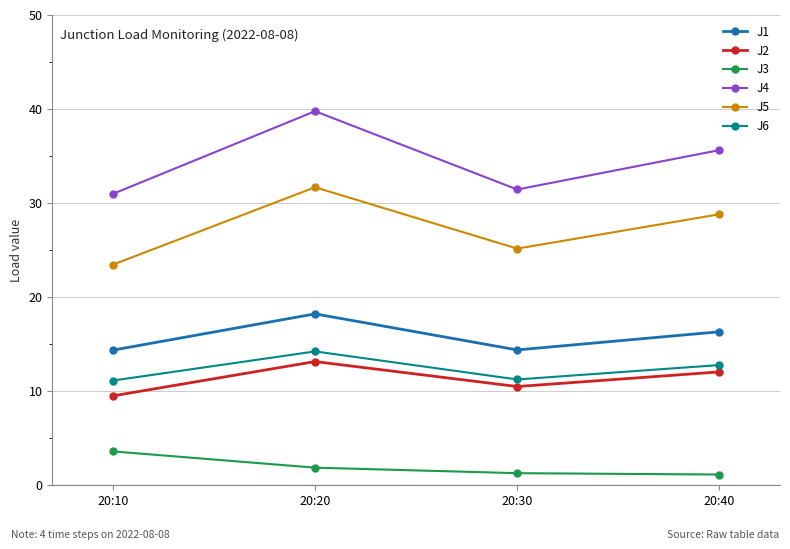

What is the difference between the maximum and minimum values in the J1 series?

3.9